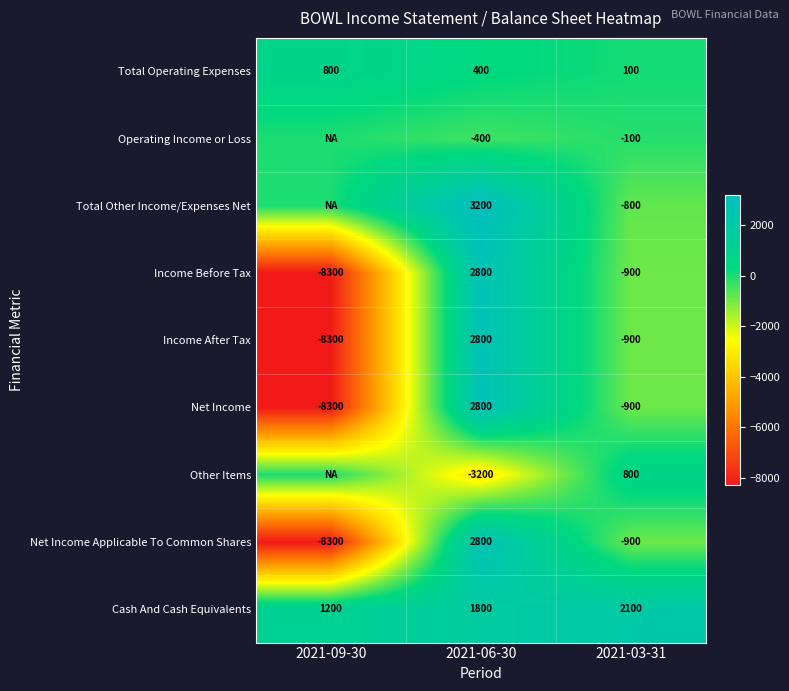

What is the difference between the Cash And Cash Equivalents values at 2021-03-31 and 2021-06-30?

300